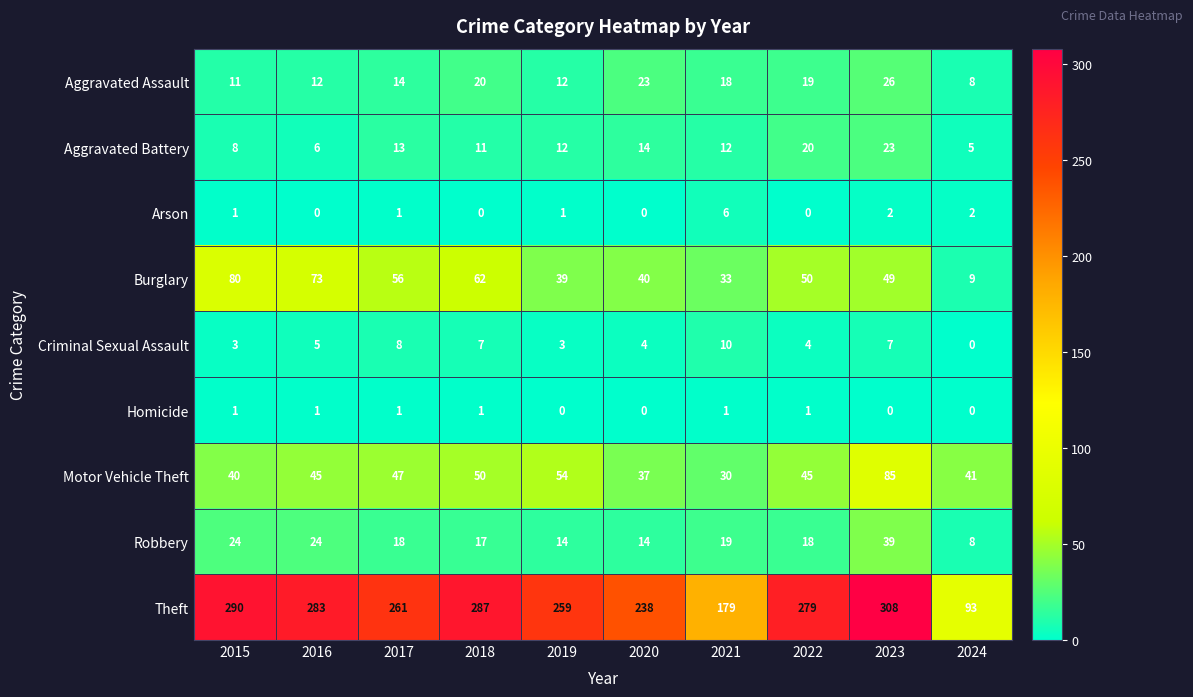

Is the value of Arson at 2020 greater than the value of Criminal Sexual Assault at 2017?

No